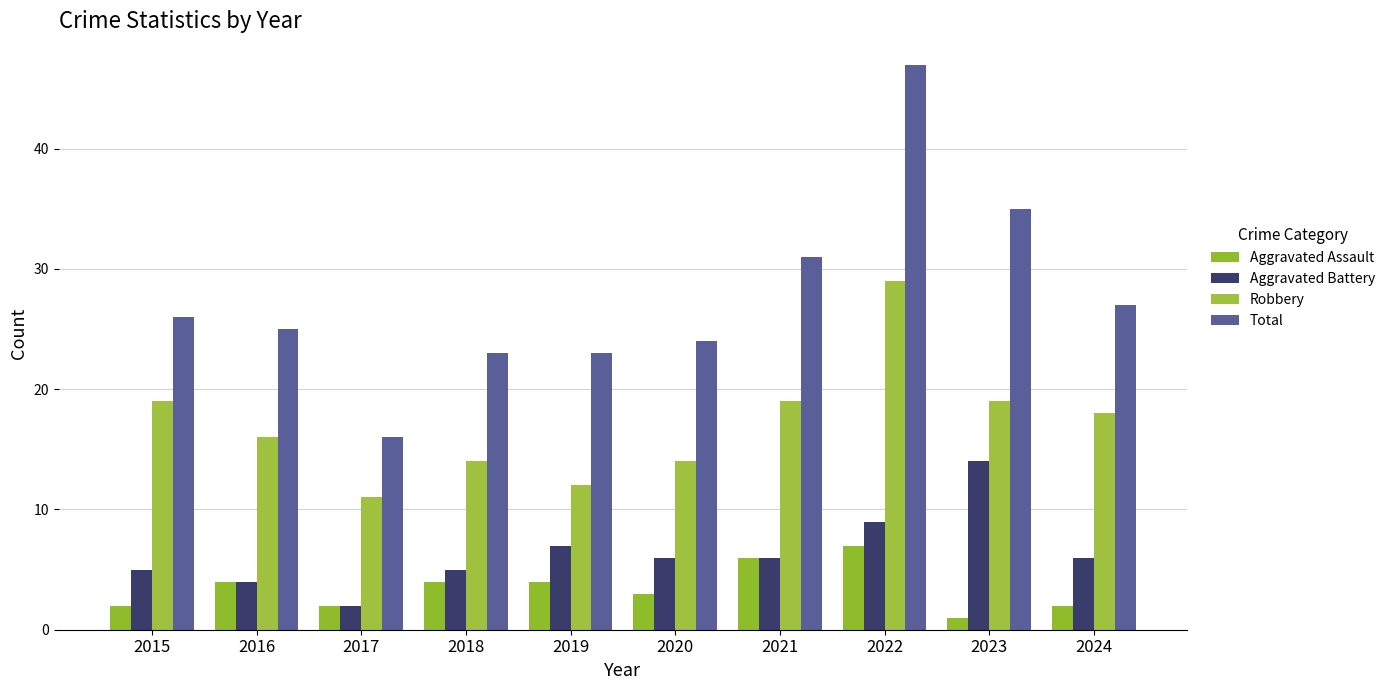

Where does the Robbery series first go above 18?

2015